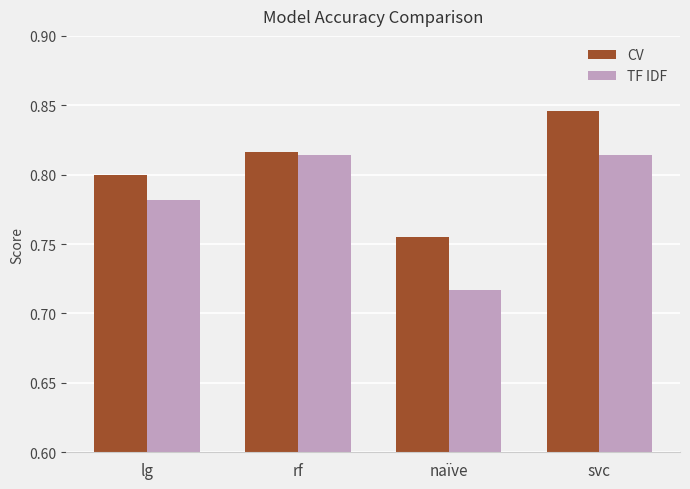

Which series has the largest range (max minus min)?

TF IDF